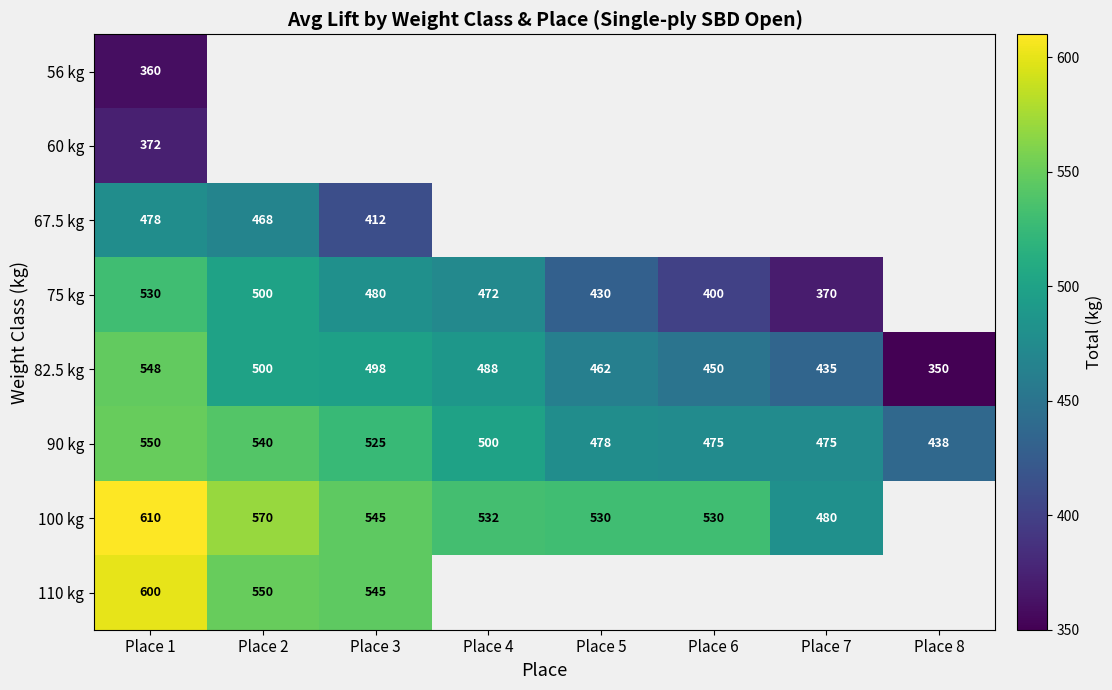

What is the average value of the 90 kg series?

498